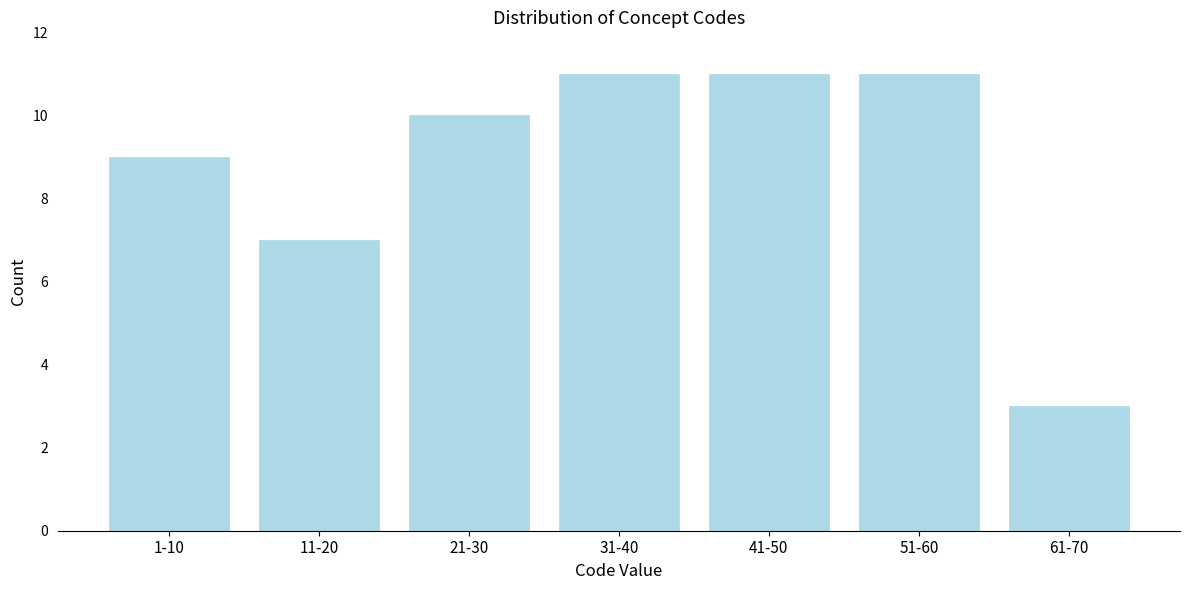

Reading right to left, extract all data points from this chart.

61-70=3	51-60=11	41-50=11	31-40=11	21-30=10	11-20=7	1-10=9